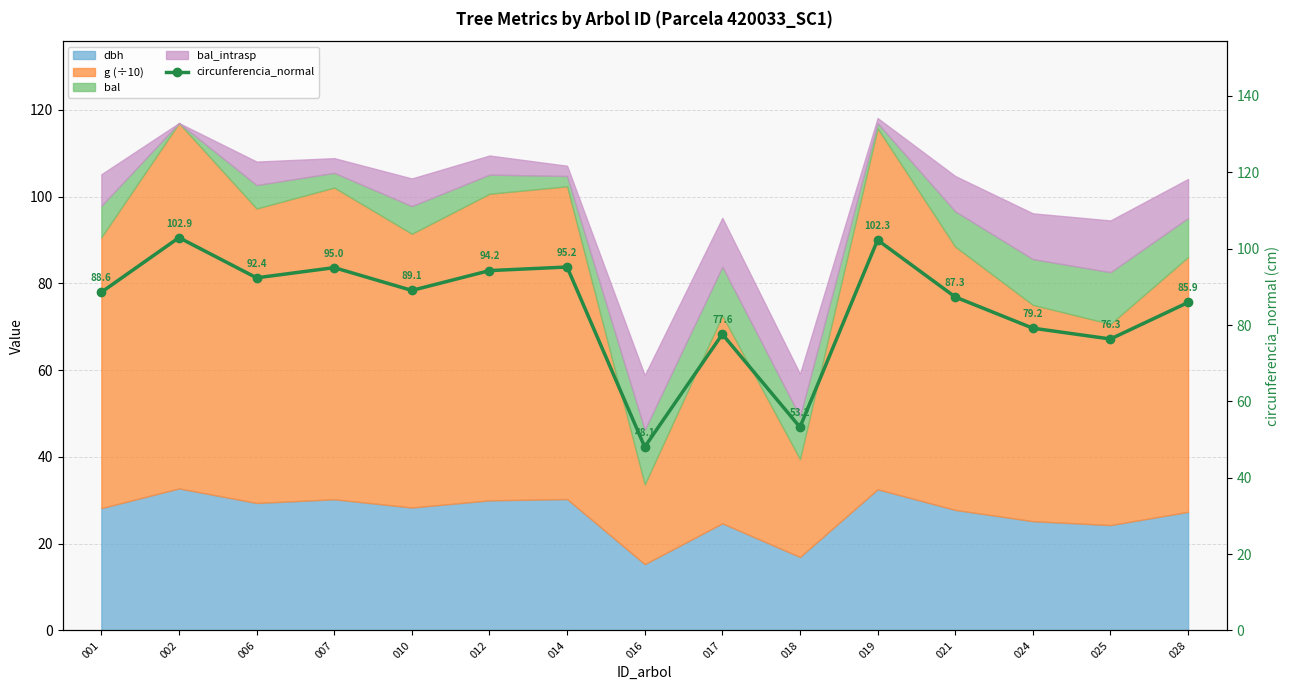

How many lines are shown in the chart?

1